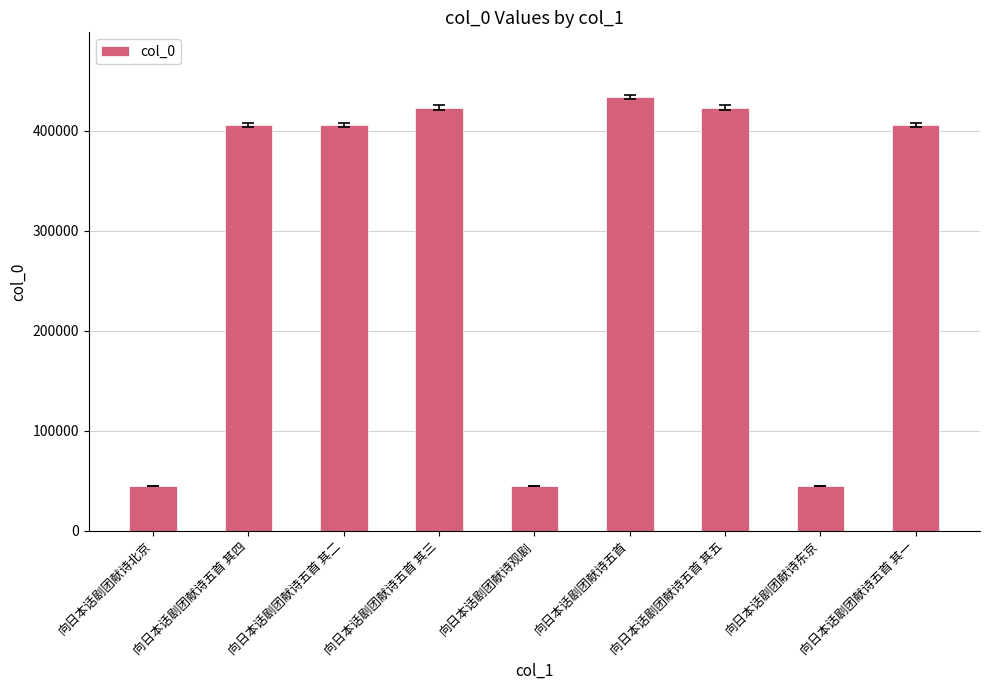

Is it true that the value at 向日本话剧团献诗五首 is 433653?

True